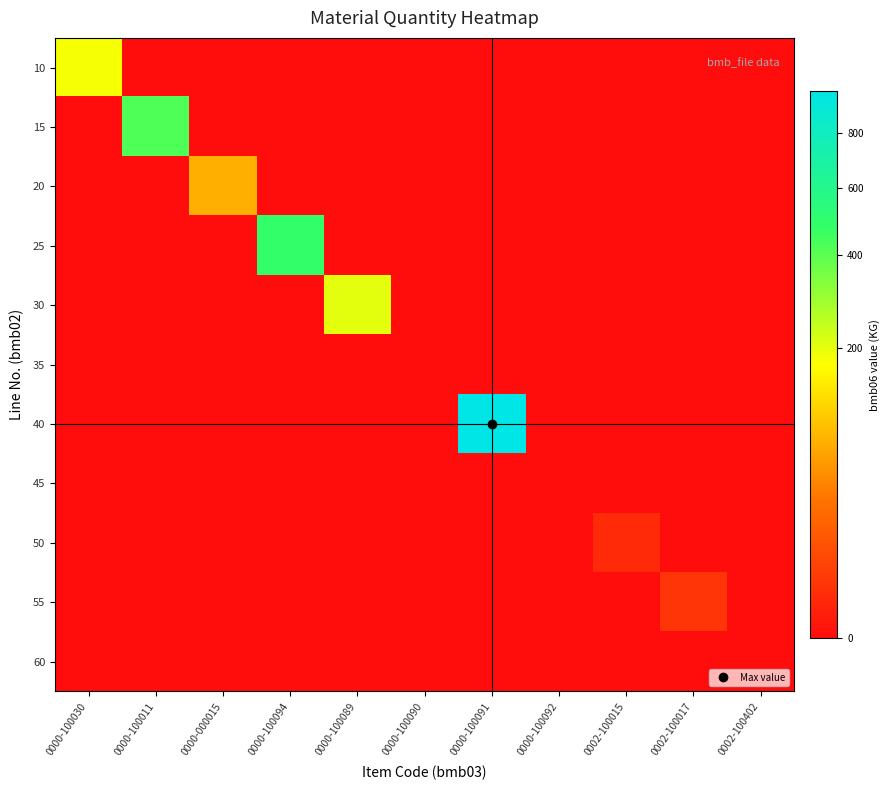

At which category does the chart reach its minimum across all series?

0000-100011